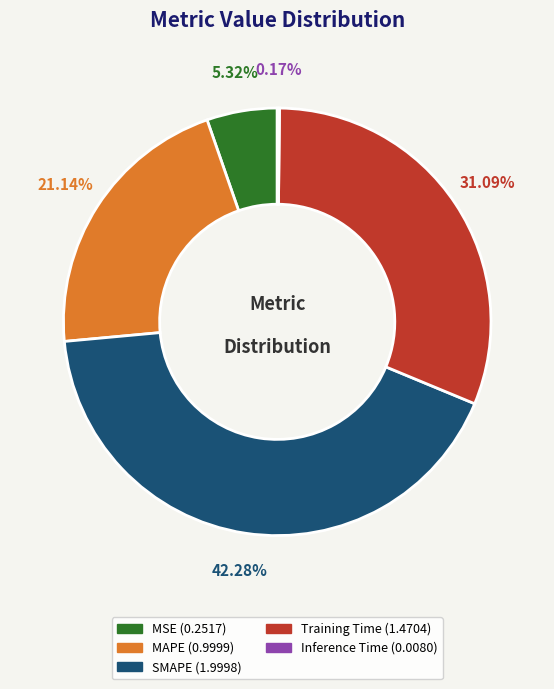

Is there a majority slice in this chart?

No